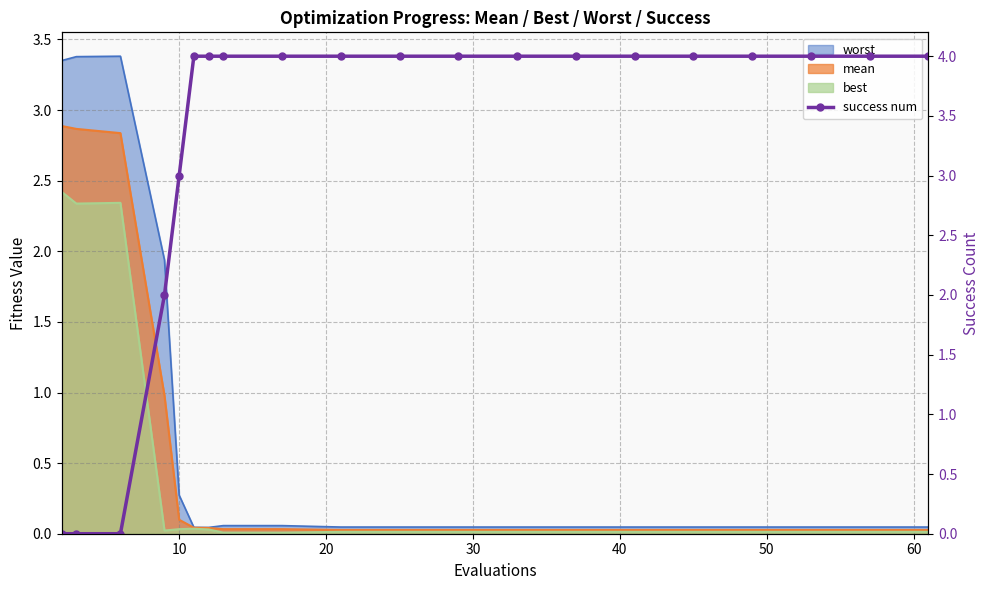

True or false: there are more than 1 points higher than both neighbors.

False